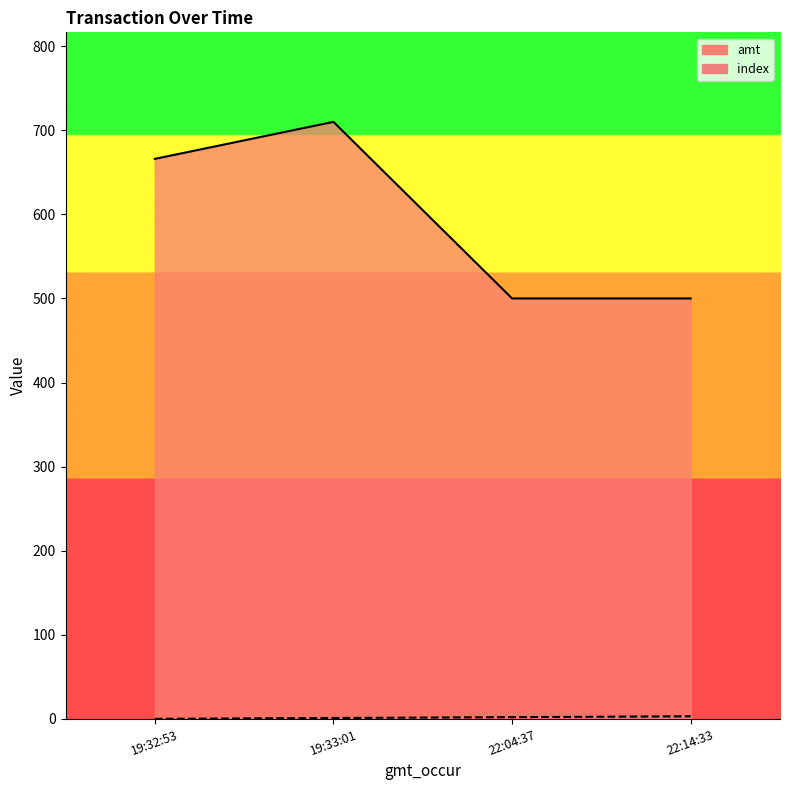

Which series changed the most between 19:33:01 and 22:14:33?

amt